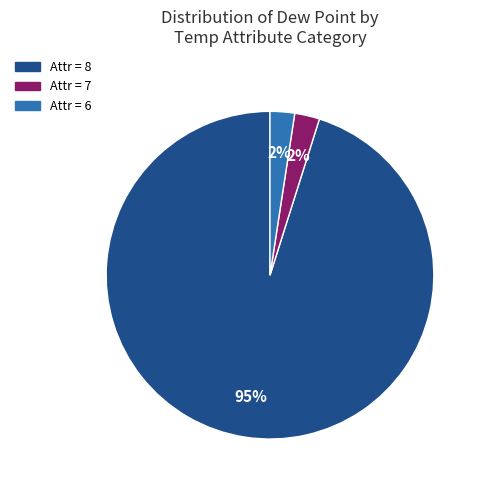

Is there a majority slice in this chart?

Yes